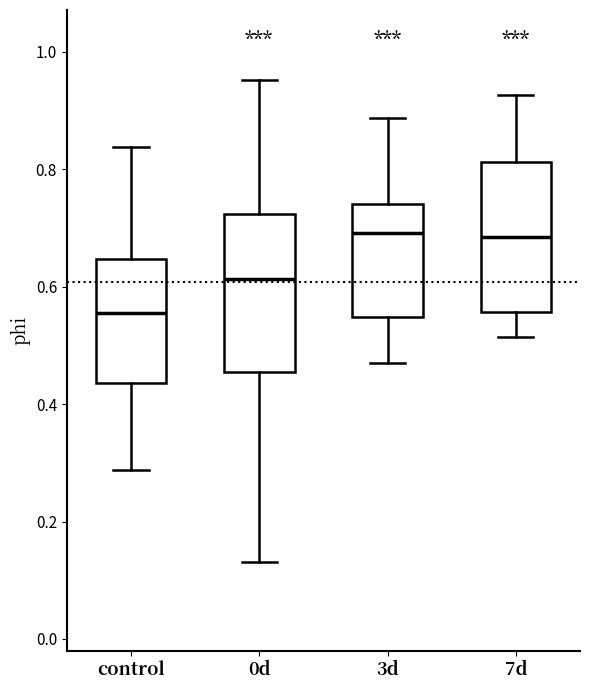

Reading left to right, transcribe this box plot: for each box, give where its median line is, the range the box spans, and where its two whiskers end, as read against the y-axis. The values are not printed on the chart, so give them approximately, as read against the axis.

control: median 0.56, box 0.44 to 0.64, whiskers 0.28 to 0.84
0d: median 0.62, box 0.46 to 0.72, whiskers 0.14 to 0.96
3d: median 0.70, box 0.54 to 0.74, whiskers 0.46 to 0.88
7d: median 0.68, box 0.56 to 0.82, whiskers 0.52 to 0.92